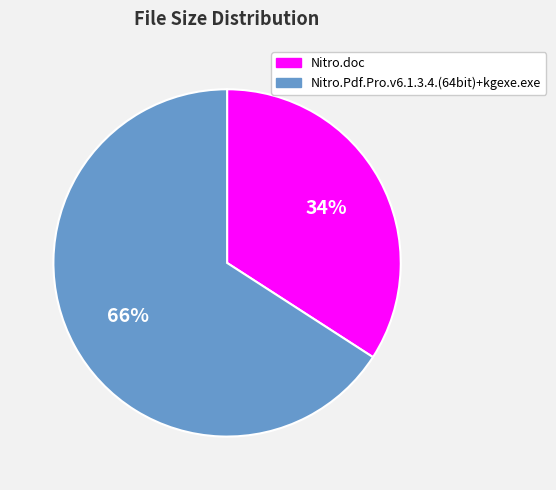

To the nearest percent, what is the difference between the largest and smallest slice percentages?

32%